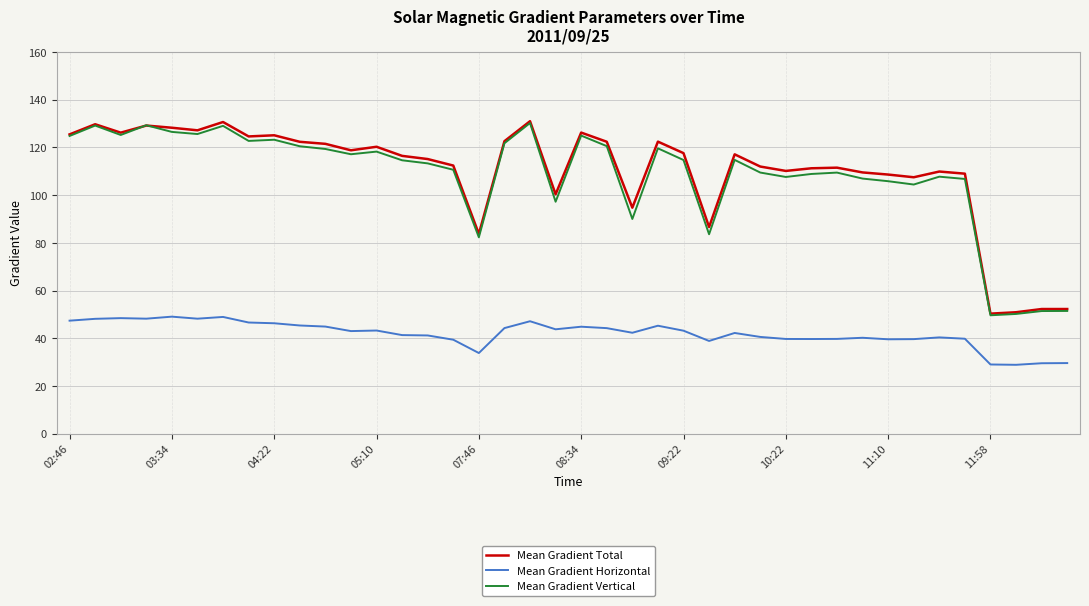

What is the minimum value shown in the chart?

28.8